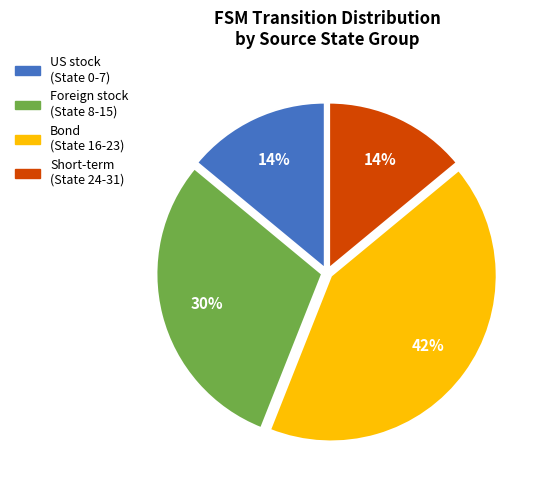

Is there a majority slice in this chart?

No